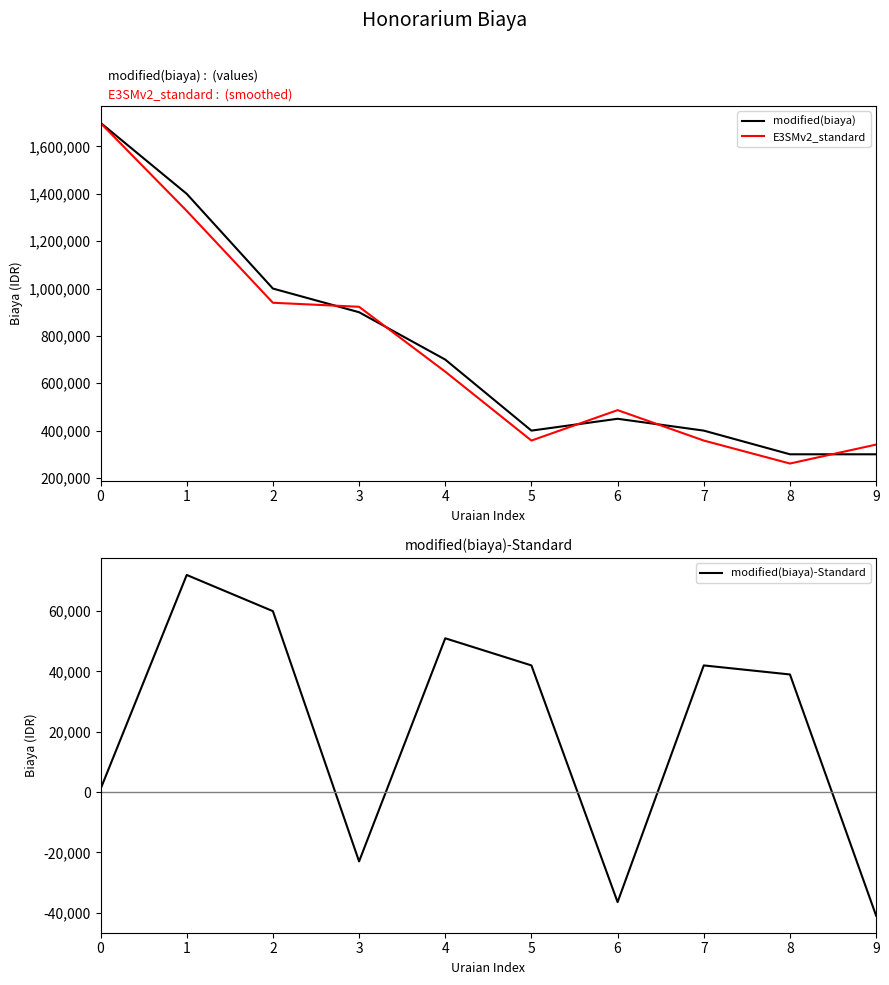

Between 2 and 8, which series saw the biggest shift?

modified(biaya)